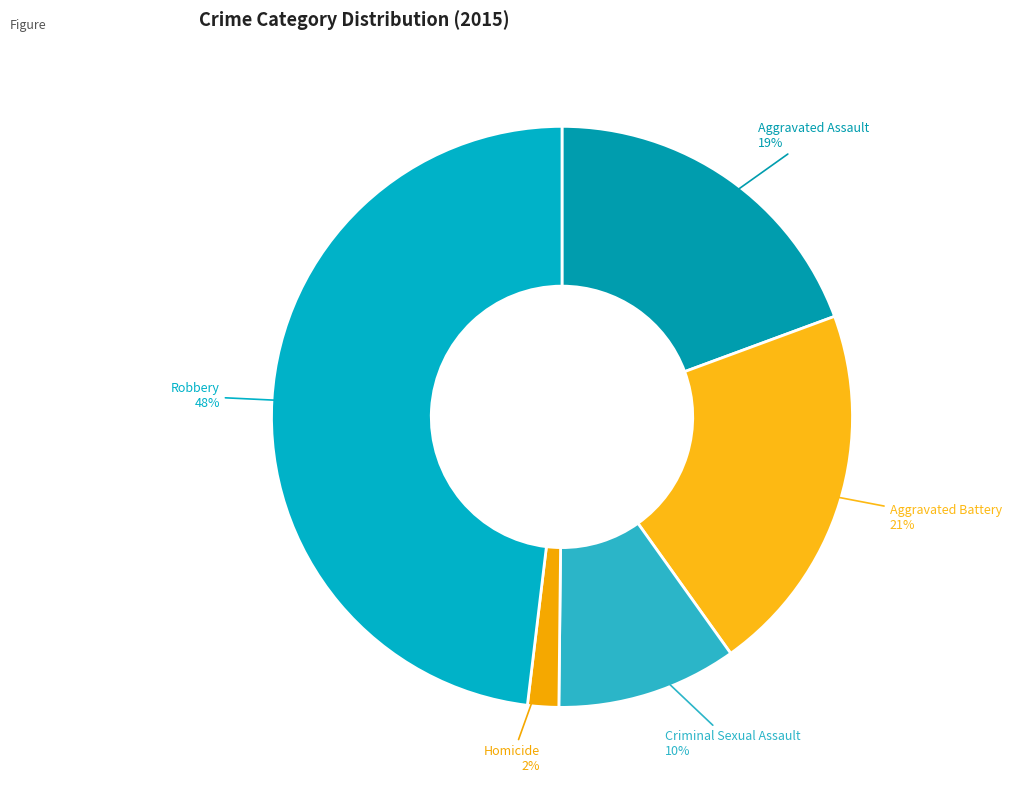

True or false: Homicide accounts for 11% of the total.

False